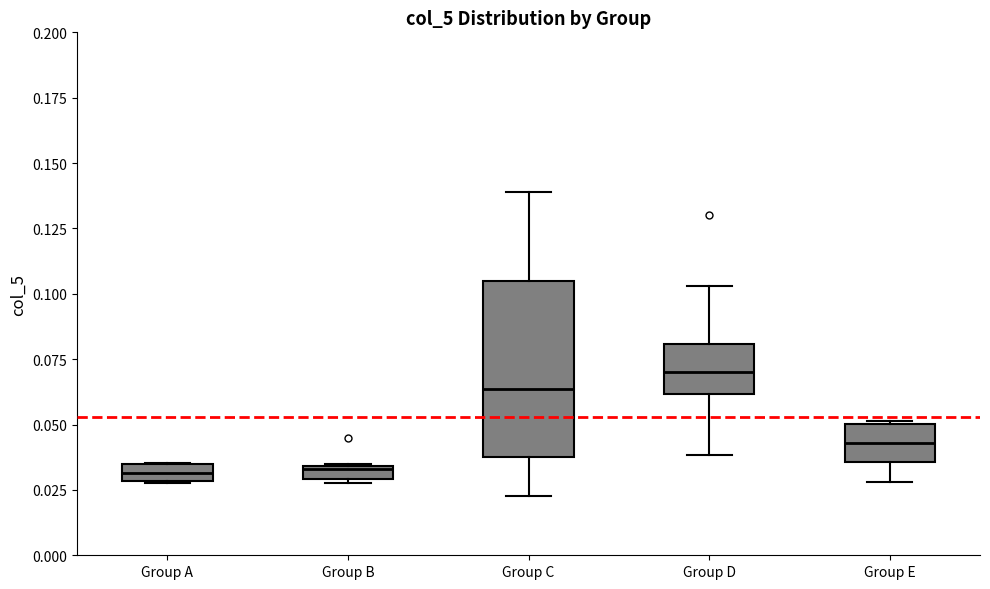

Which box's median line is the highest?

Group D